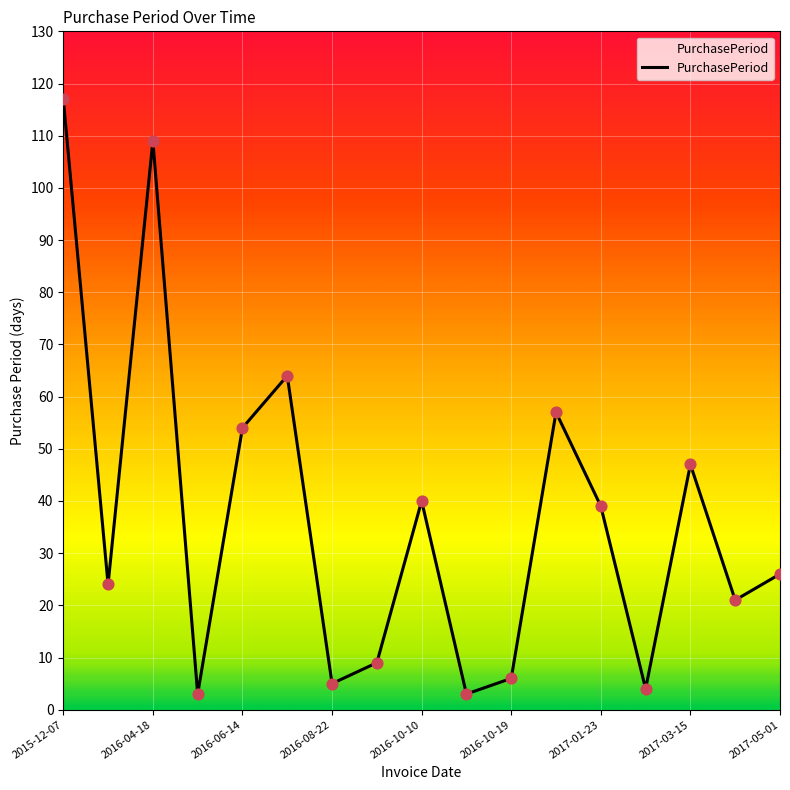

What is the minimum value shown in the chart?

3